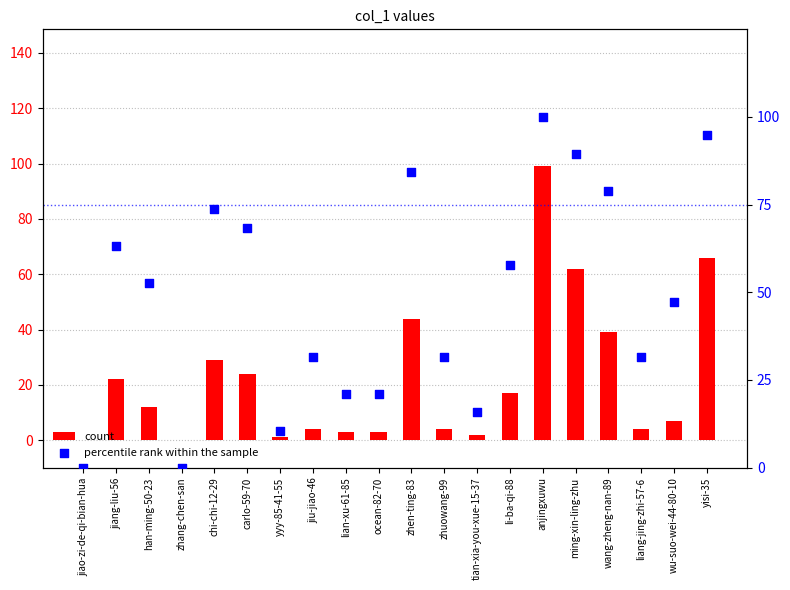

At how many categories does at least one series exceed 53?

9